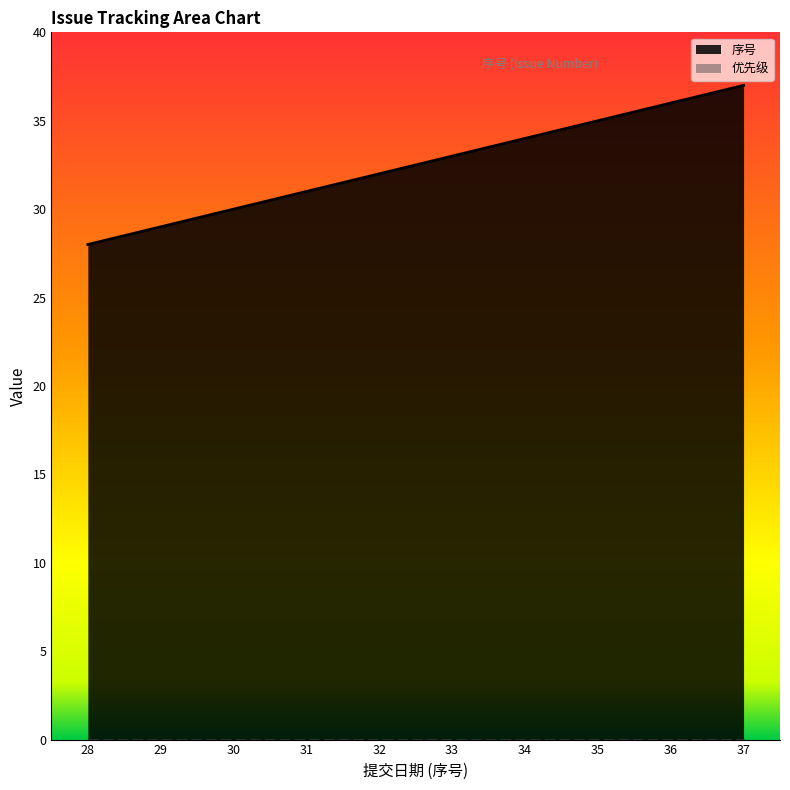

At which category does the chart reach its peak across all series?

37